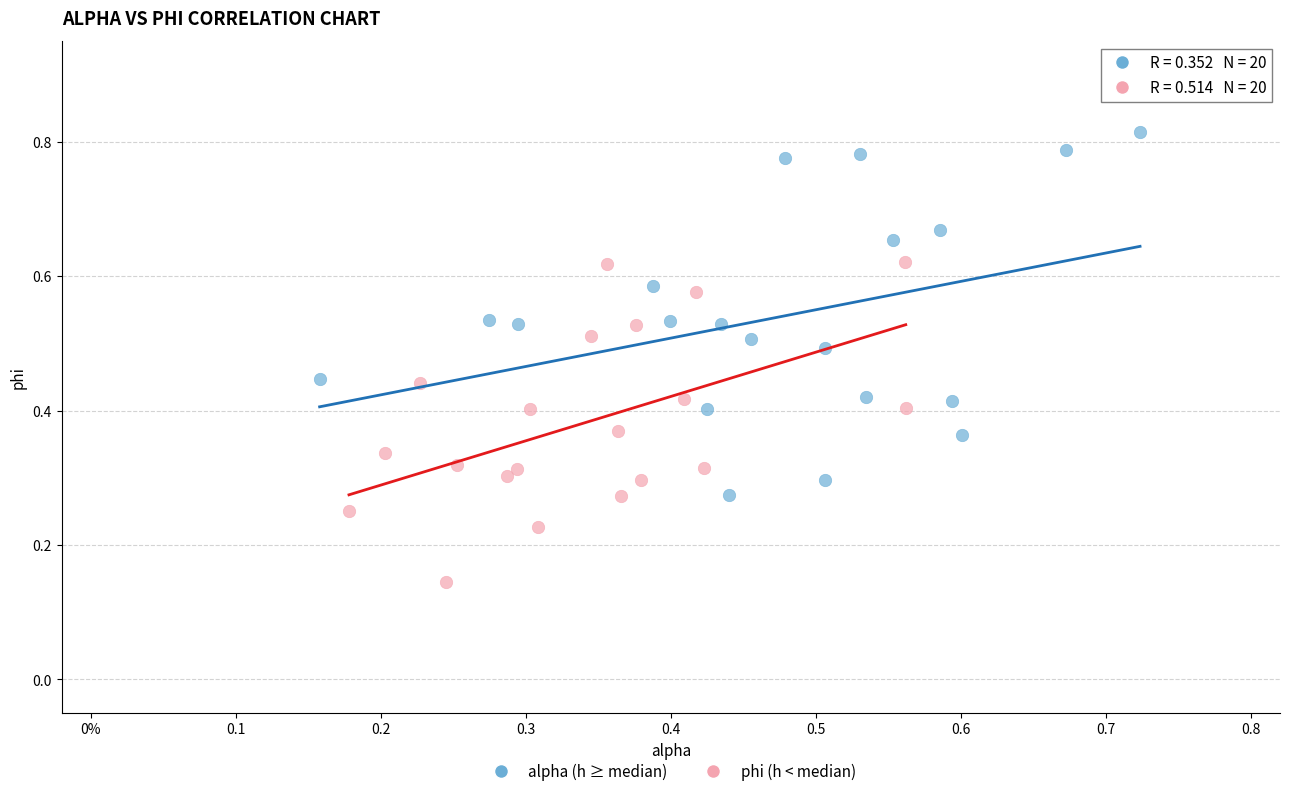

Which series reaches the maximum Y coordinate?

alpha (h ≥ median)